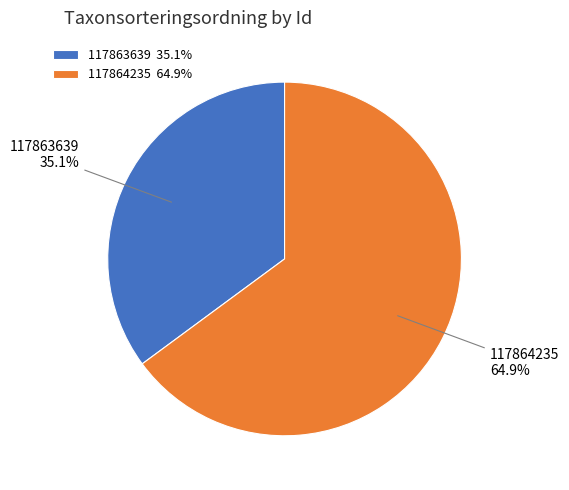

Which has a higher value, 117863639 or 117864235?

117864235